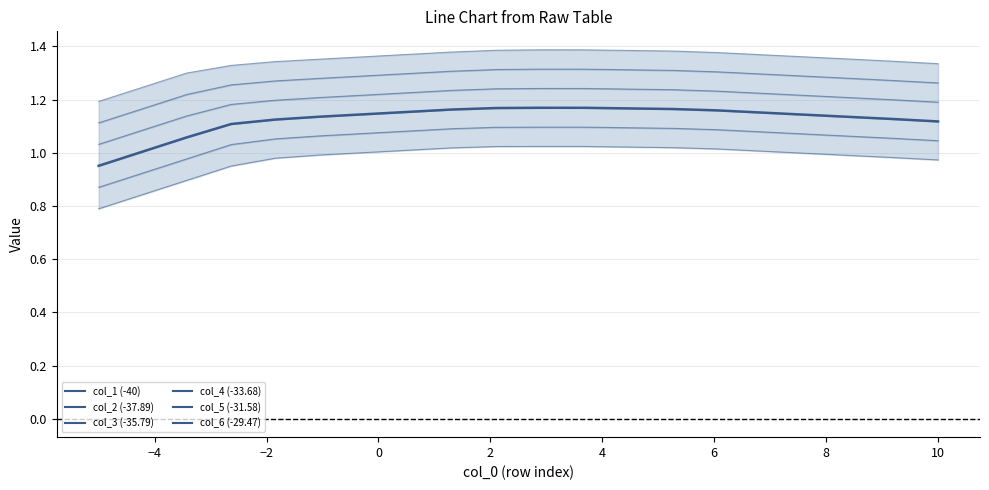

True or false: col_3 (-35.79) has a value of 2.0 at 13.

False